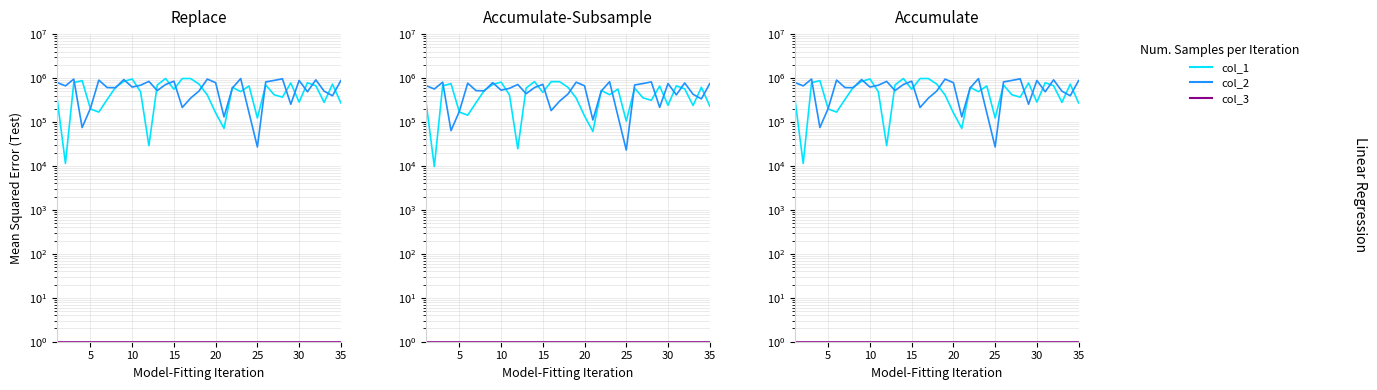

True or false: col_3 and col_1 cross at least once.

False